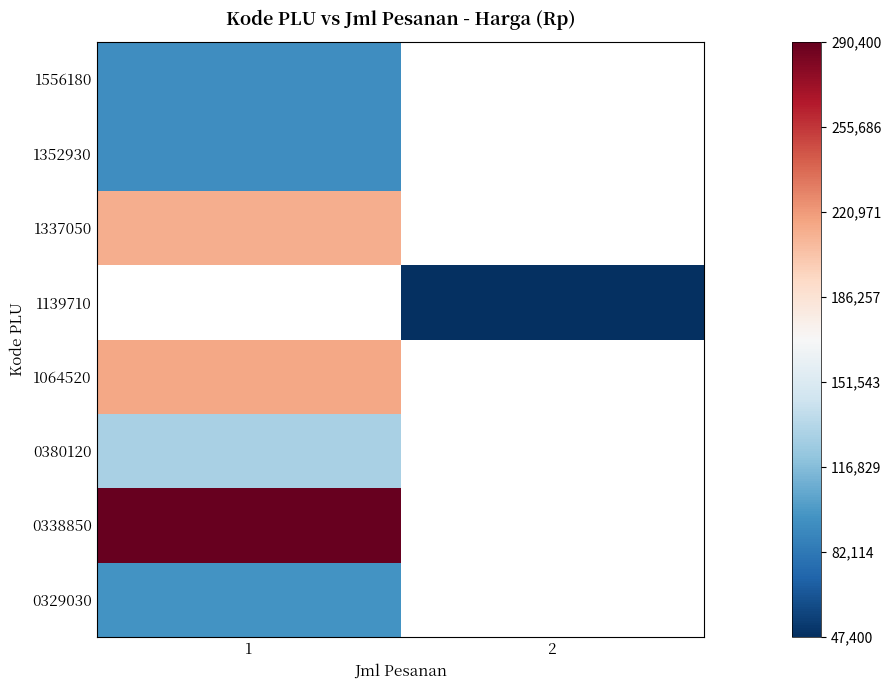

At how many categories does at least one series exceed 222681?

1